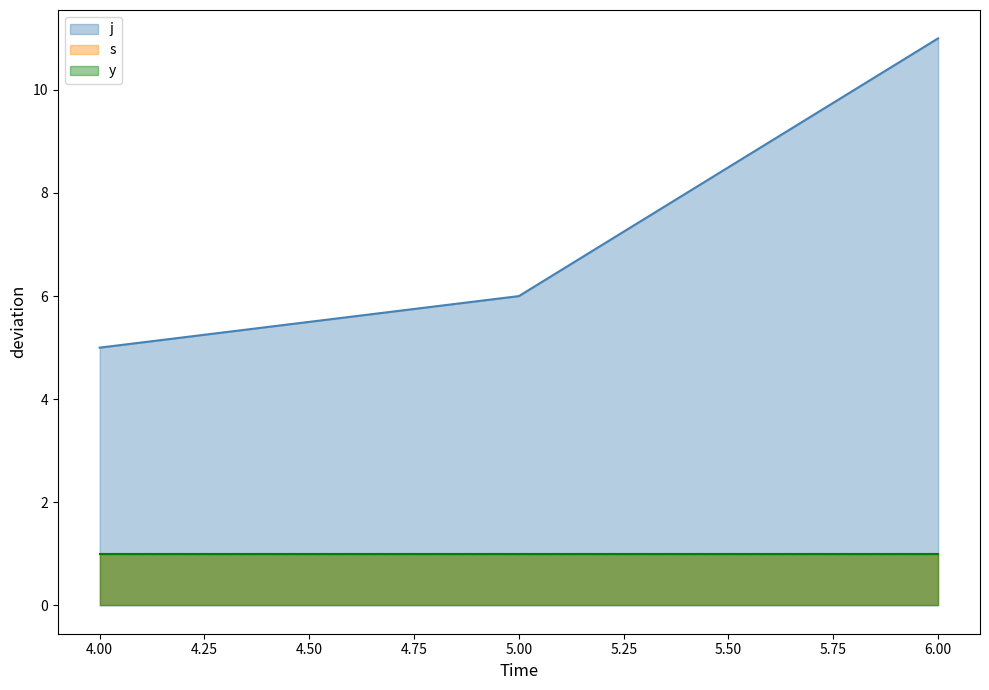

Count the number of categories in the chart.

3